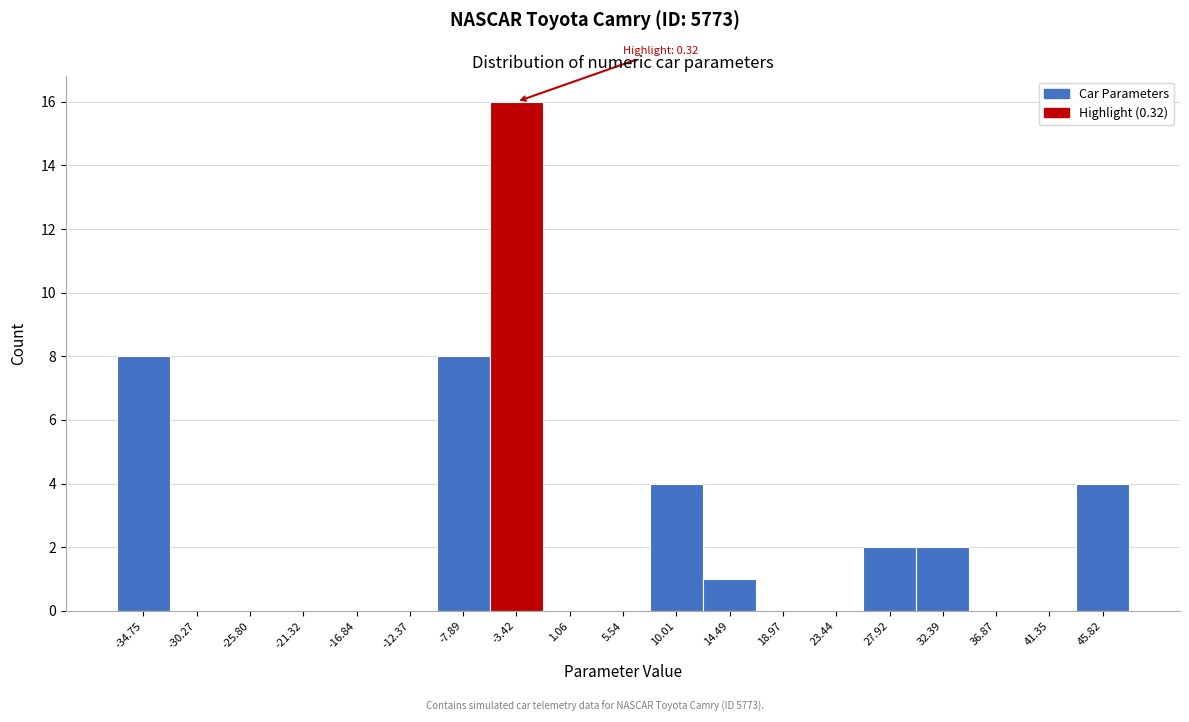

Reading left to right, what are all the values shown in this chart?

-34.75=8	-30.27=0	-25.80=0	-21.32=0	-16.84=0	-12.37=0	-7.89=8	-3.42=16	1.06=0	5.54=0	10.01=4	14.49=1	18.97=0	23.44=0	27.92=2	32.39=2	36.87=0	41.35=0	45.82=4